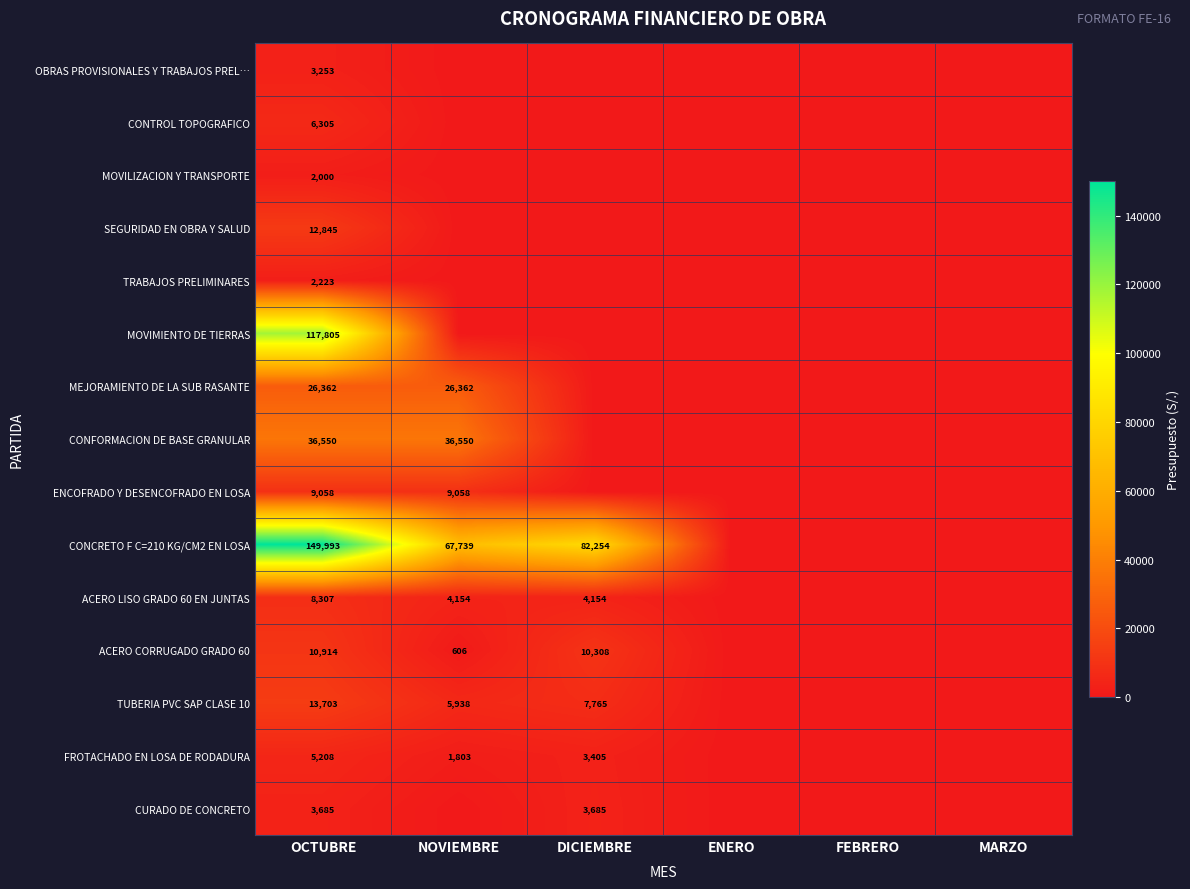

The value of CONTROL TOPOGRAFICO at OCTUBRE is 6305. True or false?

True